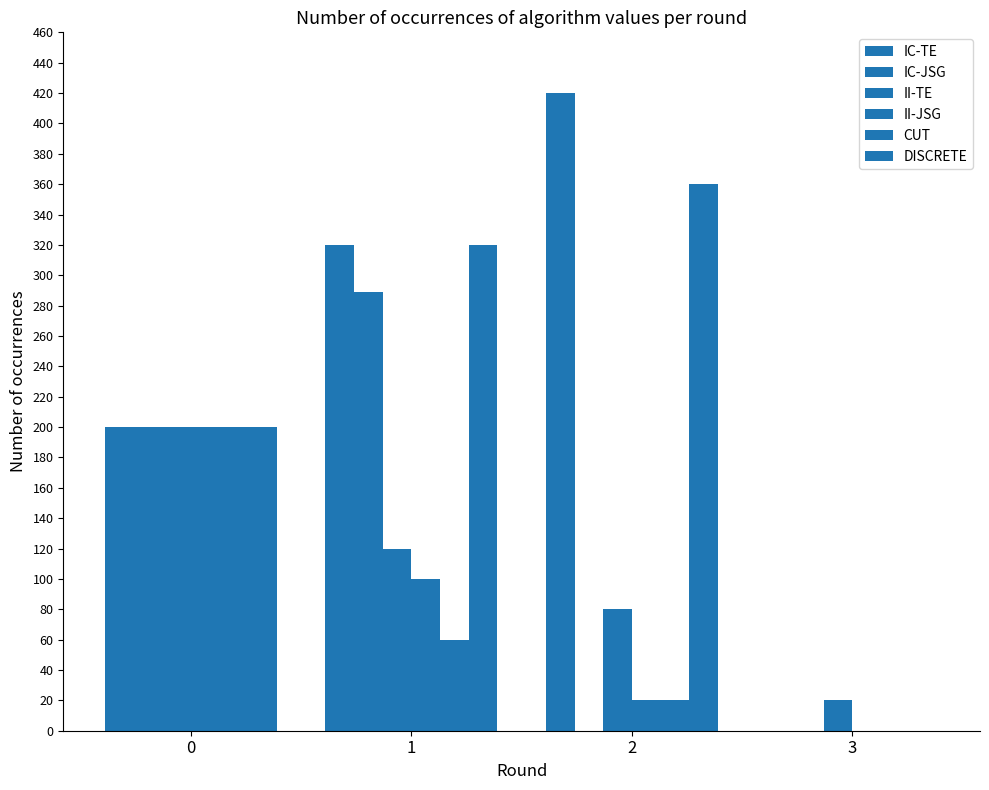

What is the sum of all DISCRETE values?

880